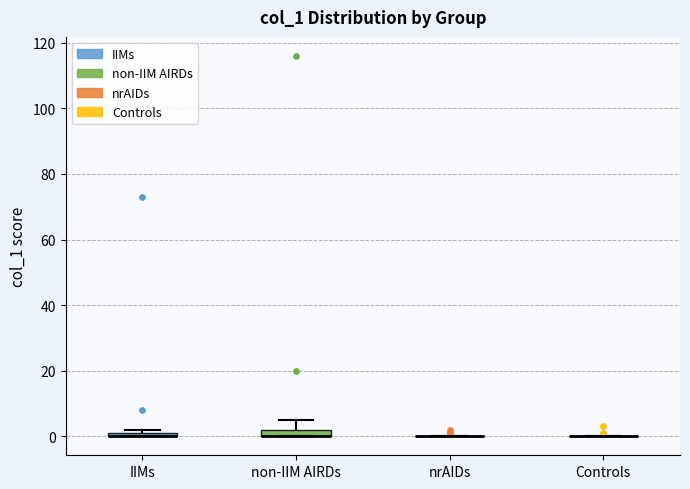

Where is the upper edge of the box for non-IIM AIRDs on the y-axis? The values are not printed on the chart, so give them approximately, as read against the axis.

2